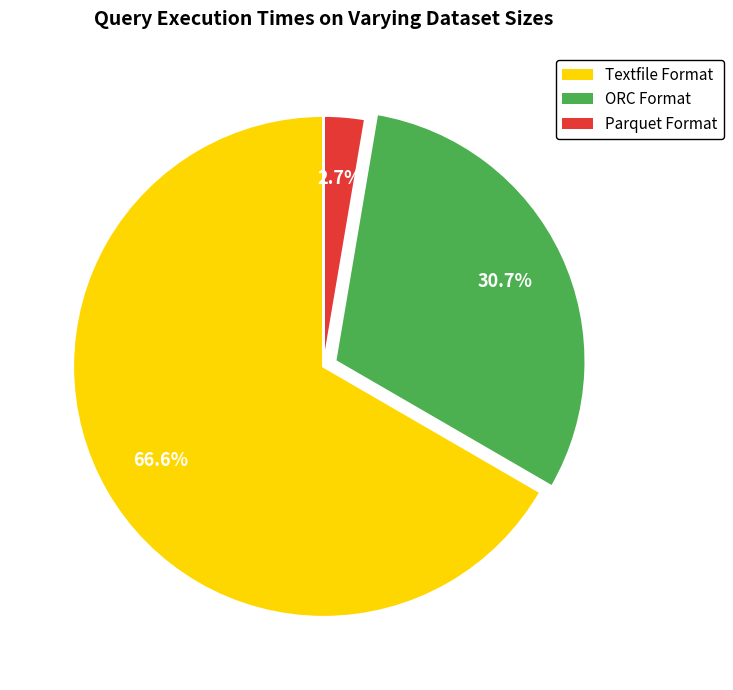

Does Textfile Format account for over 50% of the chart?

Yes